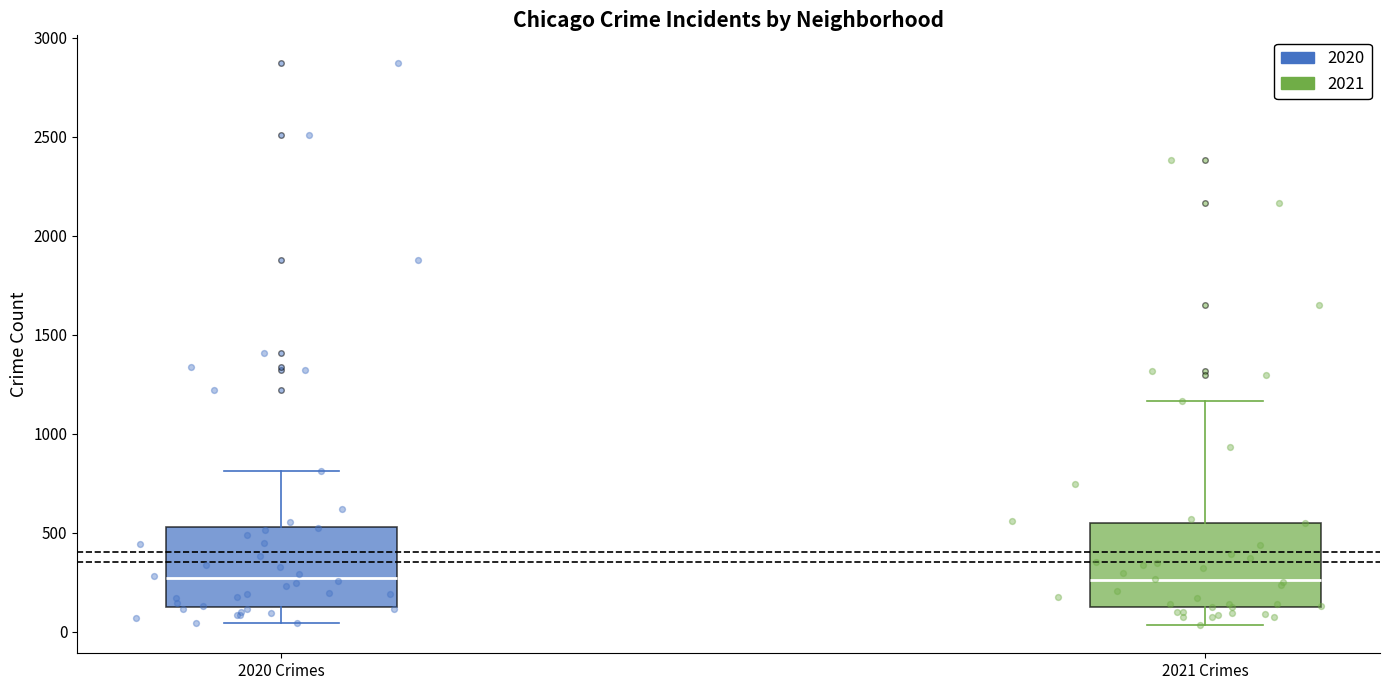

Reading left to right, read every box against the y-axis: the position of its median line, the range the box covers, and the ends of its whiskers. The values are not printed on the chart, so give them approximately, as read against the axis.

2020 Crimes: median 250, box 100 to 550, whiskers 50 to 800
2021 Crimes: median 250, box 150 to 550, whiskers 50 to 1150